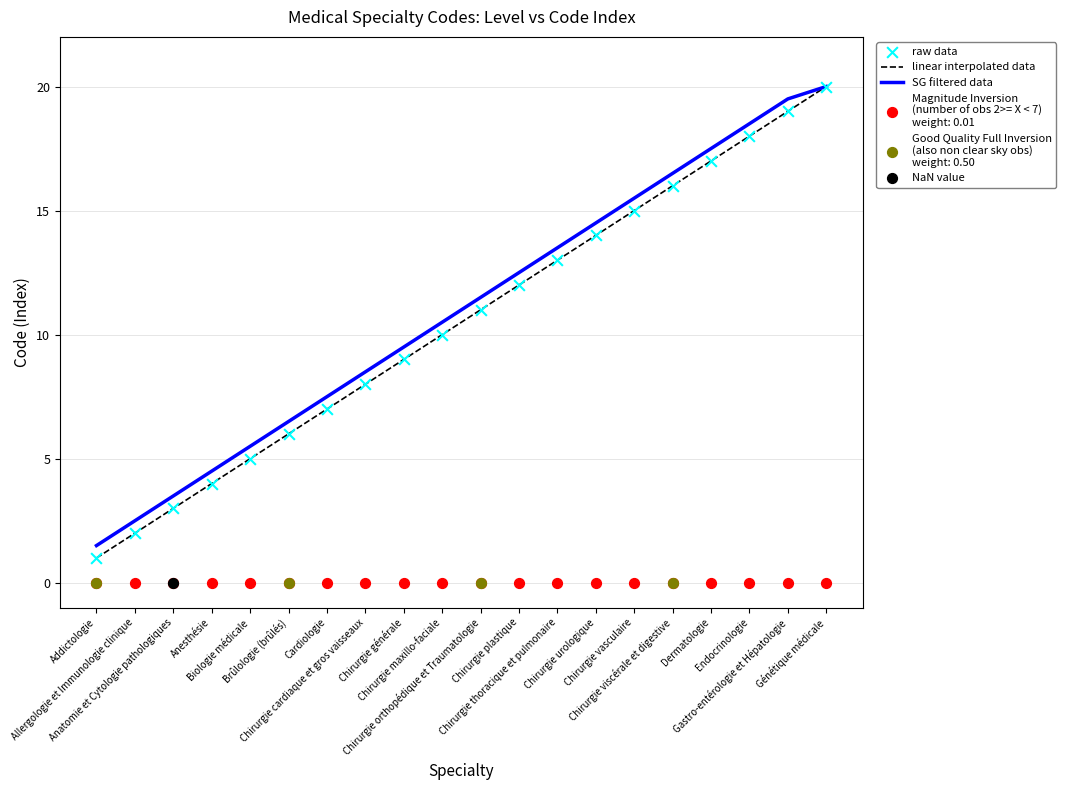

Which series contains the lowest Y value?

linear interpolated data